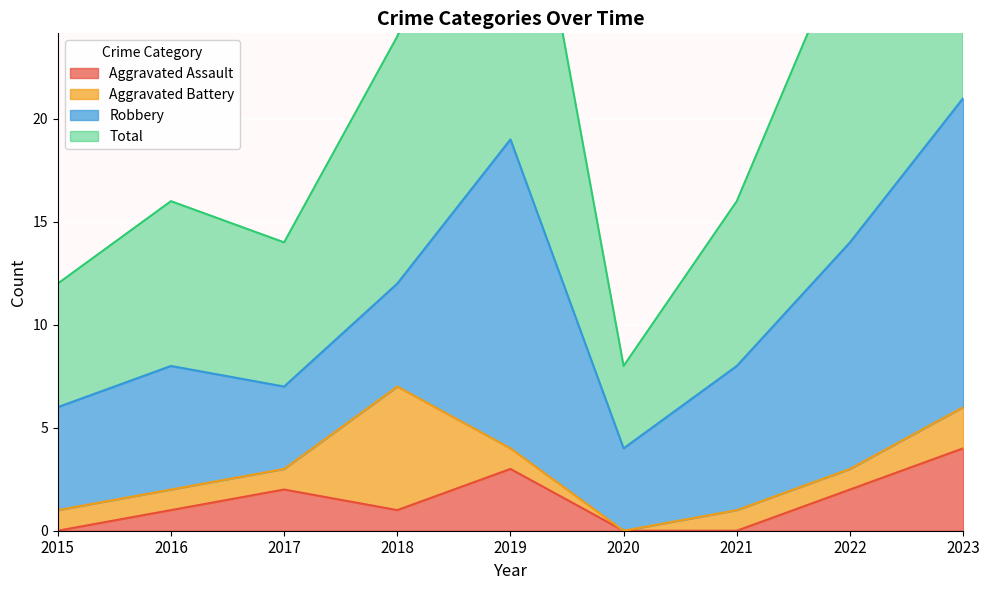

The value of Aggravated Assault at 2022 is 2. True or false?

True